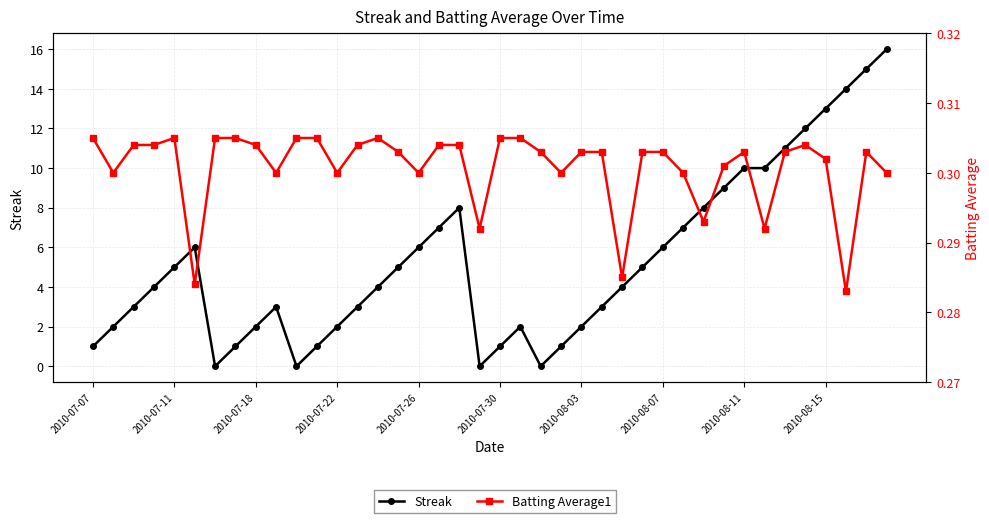

How many values in Streak are above zero?

36